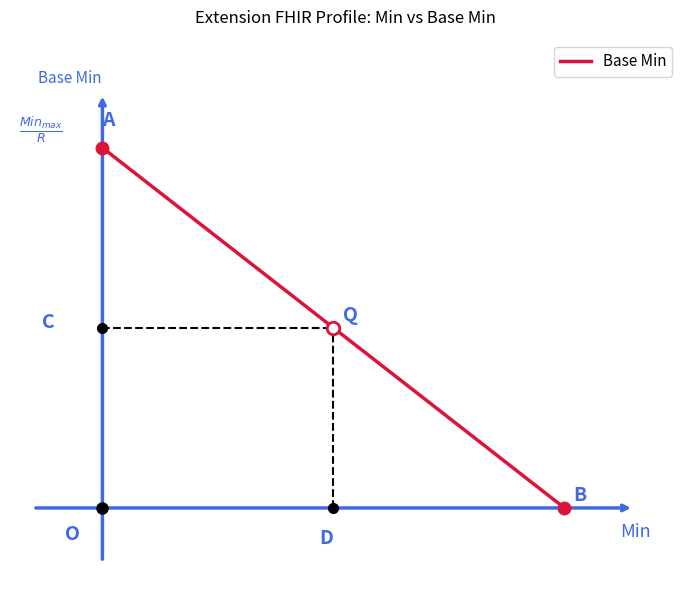

What is the sum of all values?

1